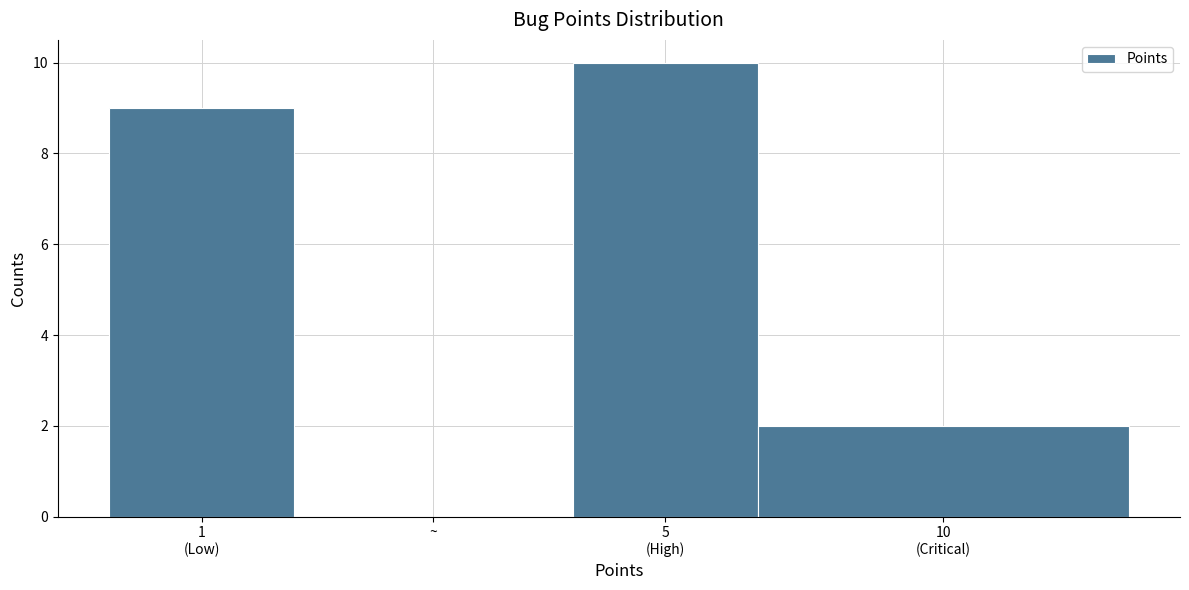

Is it true that the value at ~ is -4?

False